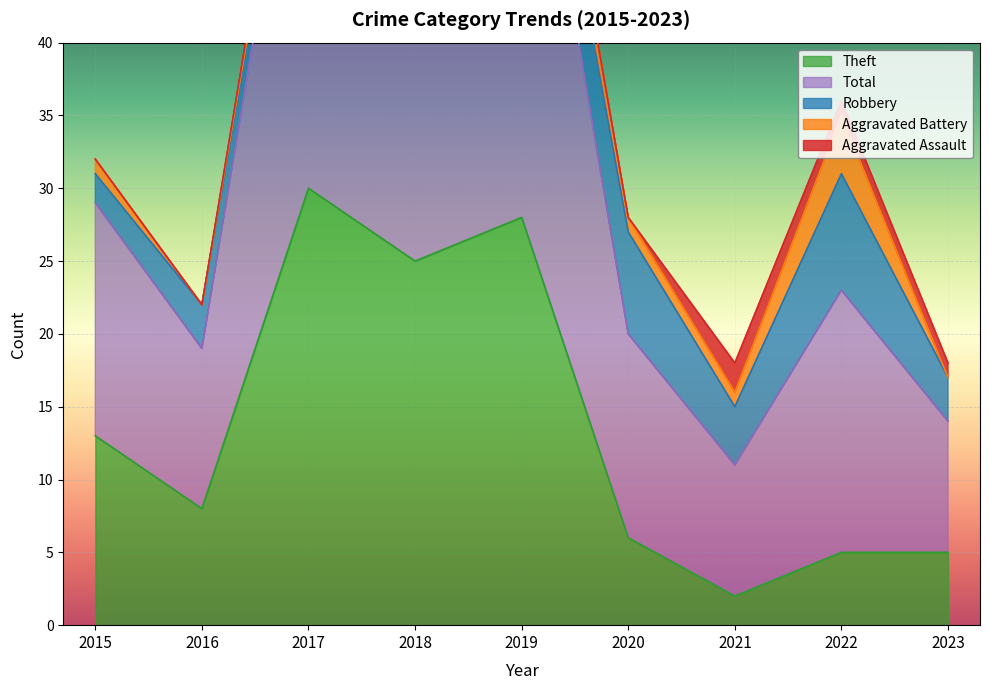

At which category does Aggravated Assault reach its first local peak?

2017